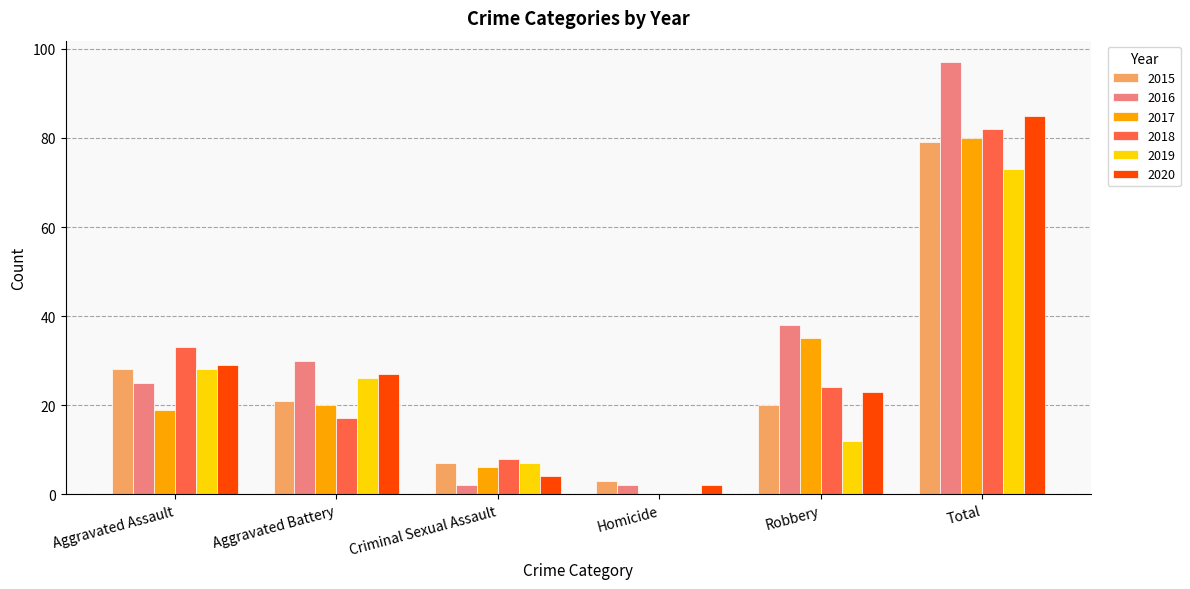

True or false: 2016 has a value of 97 at Total.

True